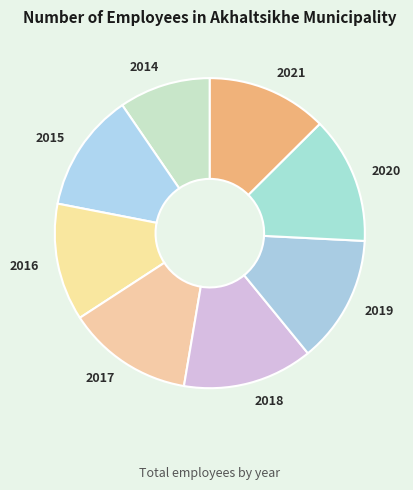

Which has a higher value, 2021 or 2017?

2017